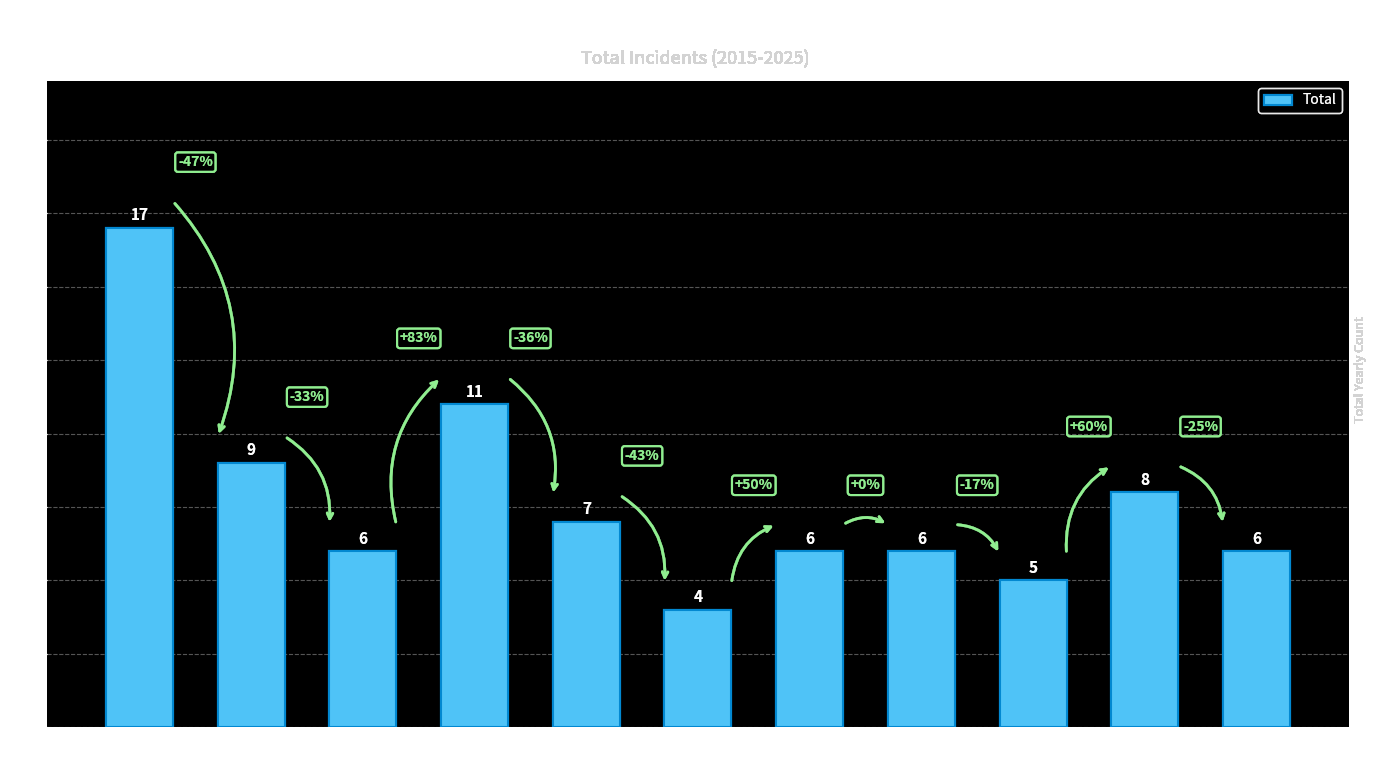

At which label is the value closest to 10?

2016